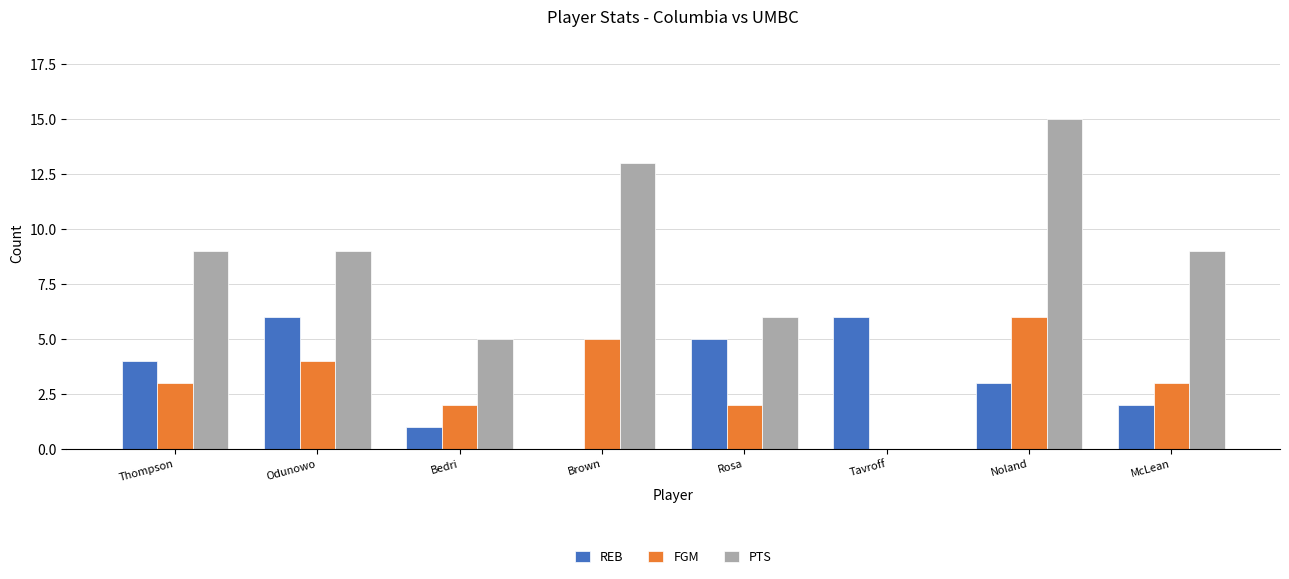

How many distinct data groups are displayed?

3